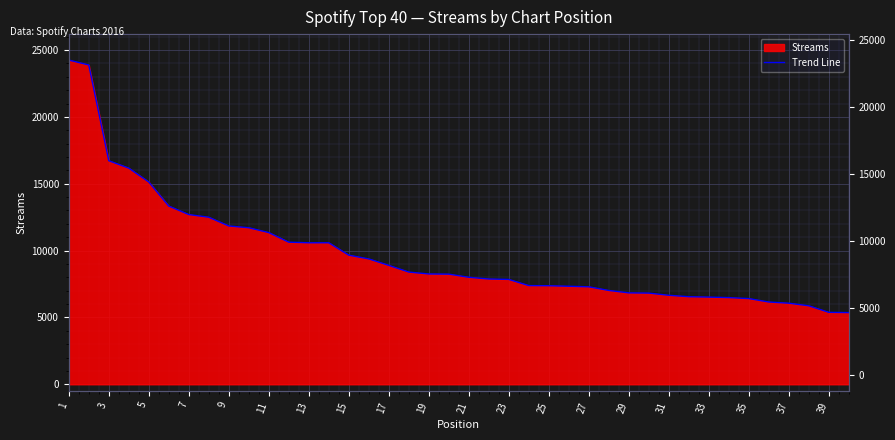

Count the number of values greater than 8238.

19